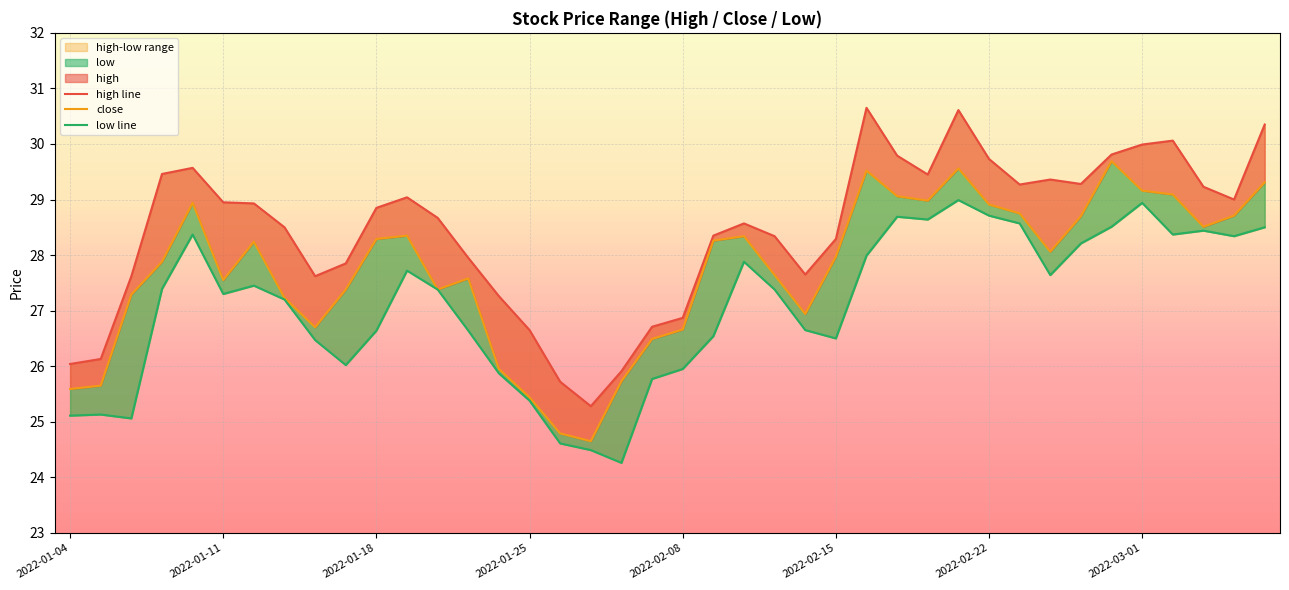

Where is high line nearest to the value 27?

2022-02-08